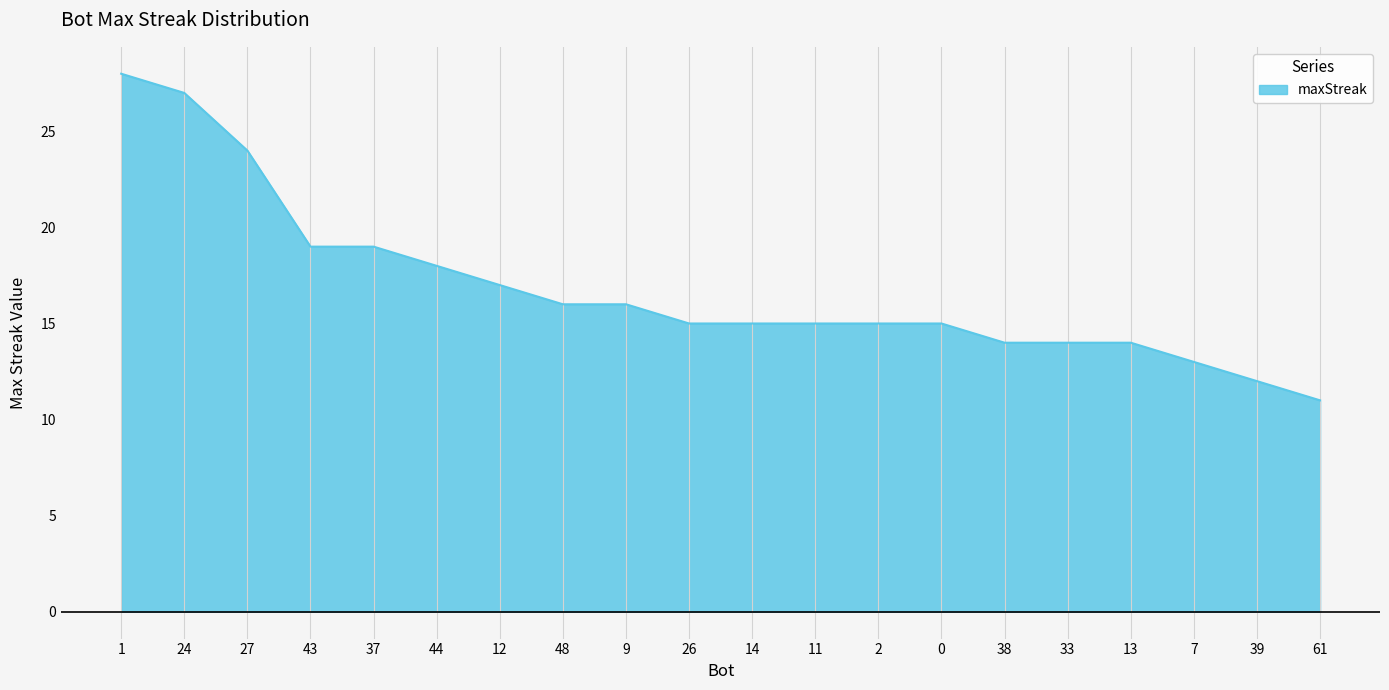

What position from the right is 9?

12